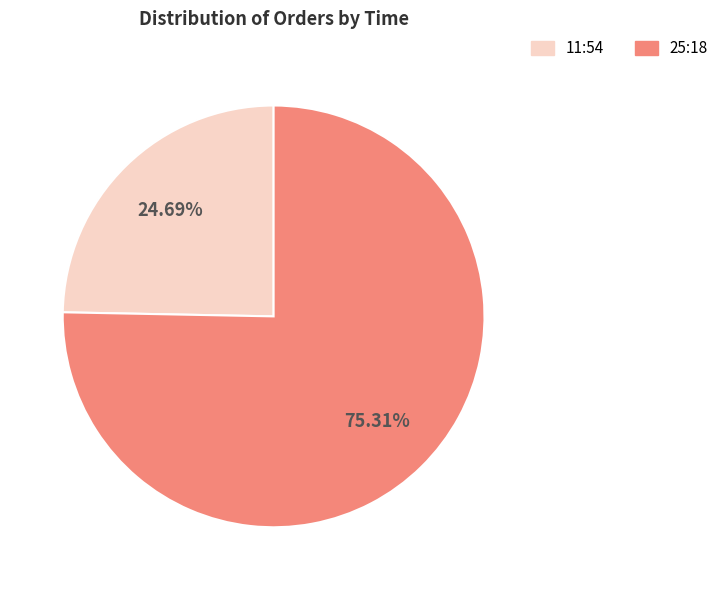

How much of the chart is everything except 11:54?

75.3%